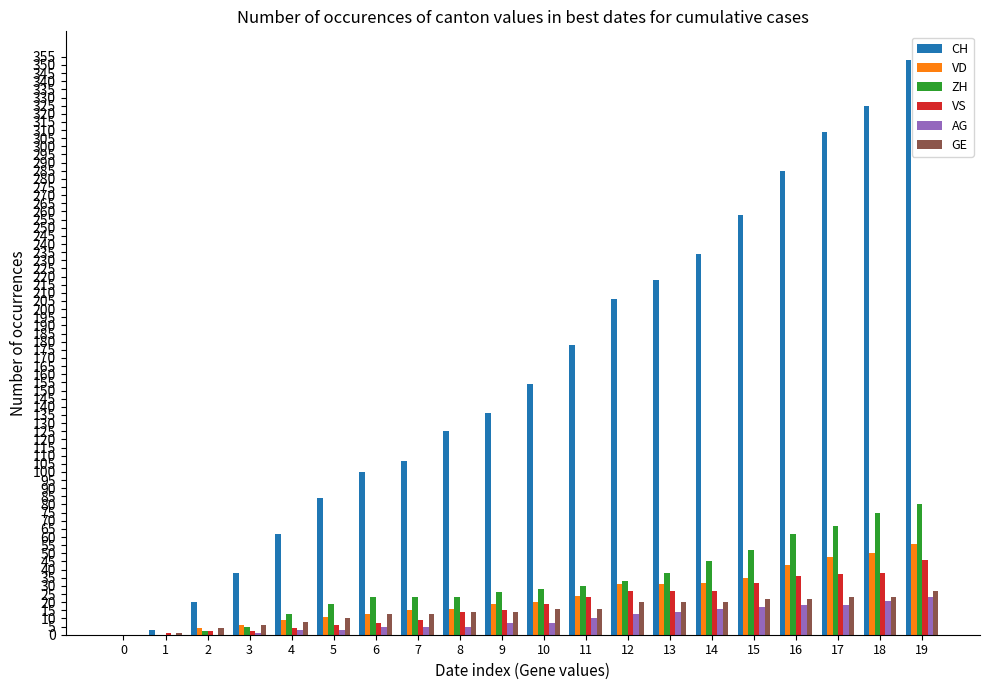

How many distinct data groups are displayed?

6